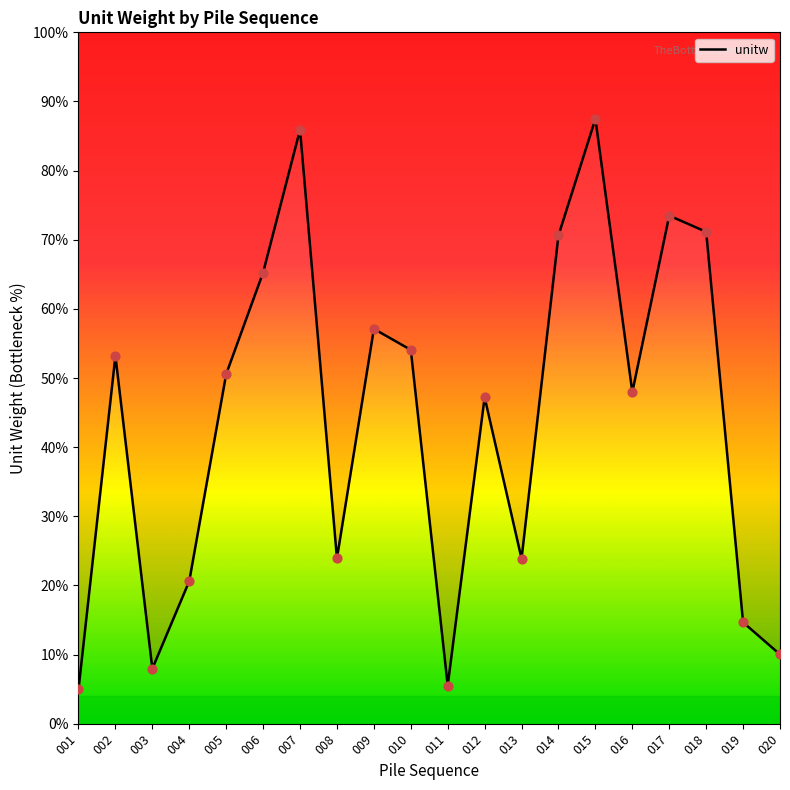

What is the ratio of the value at 009 to the value at 018?

0.8